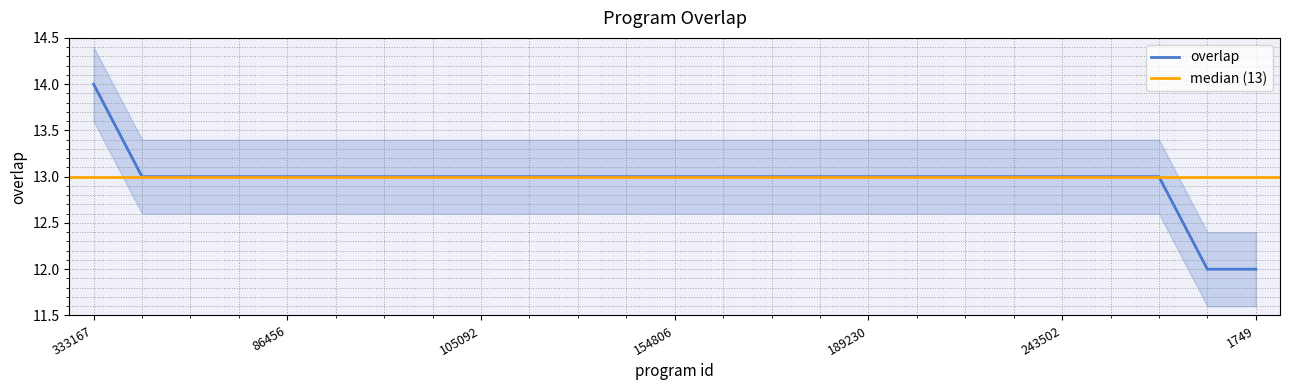

How many lines are shown in the chart?

1